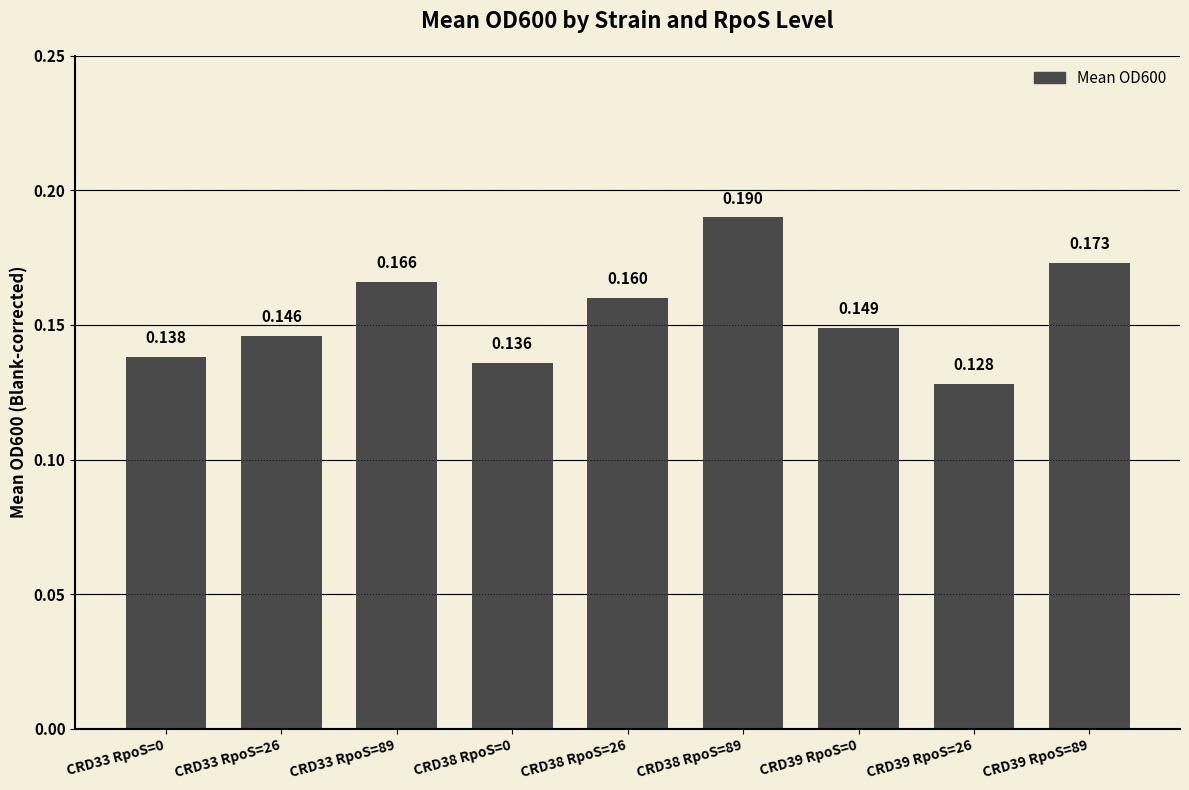

The value at CRD33 RpoS=0 is 0.2. True or false?

False